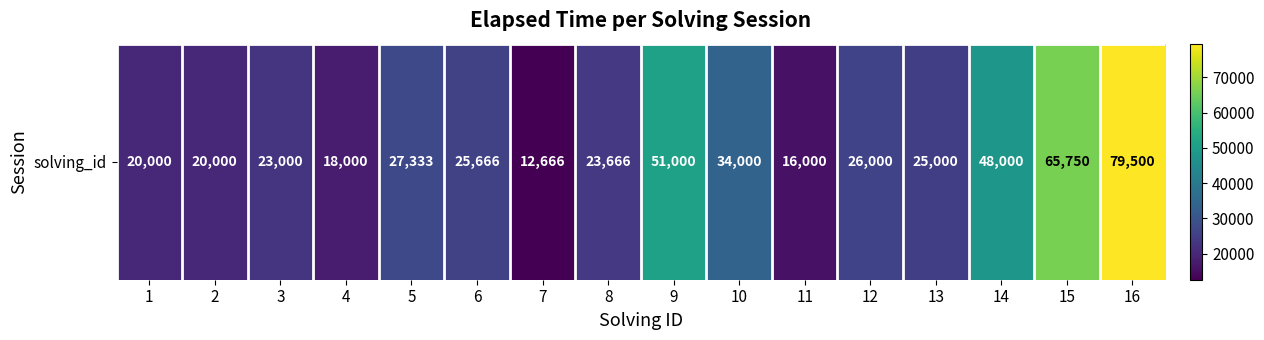

Rank the categories by value from highest to lowest.

16, 15, 9, 14, 10, 5, 12, 6, 13, 8, 3, 1, 2, 4, 11, 7